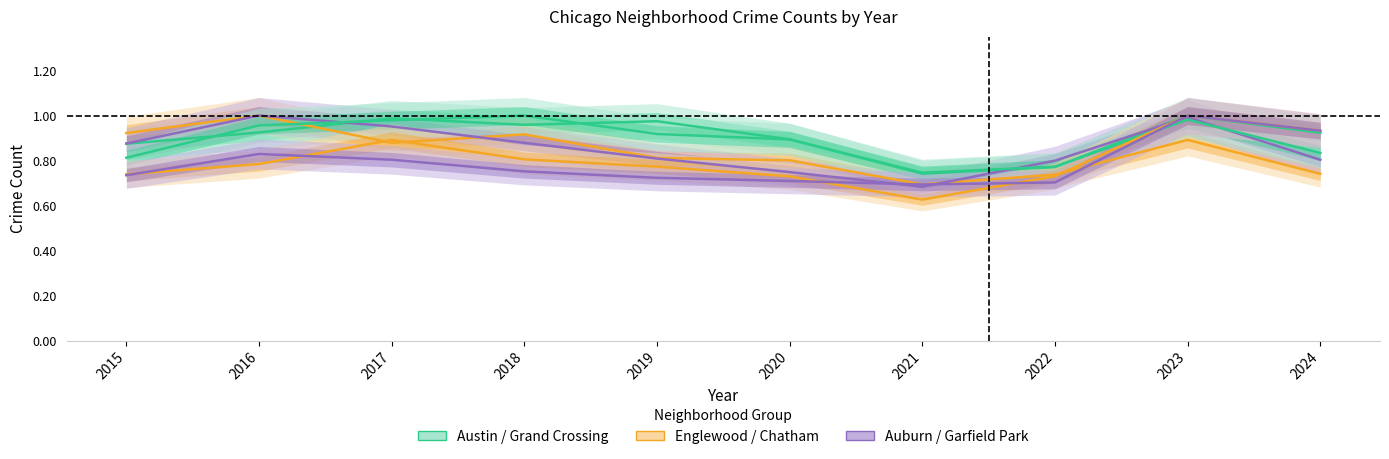

What is the sum of all Auburn Gresham values?

8.5